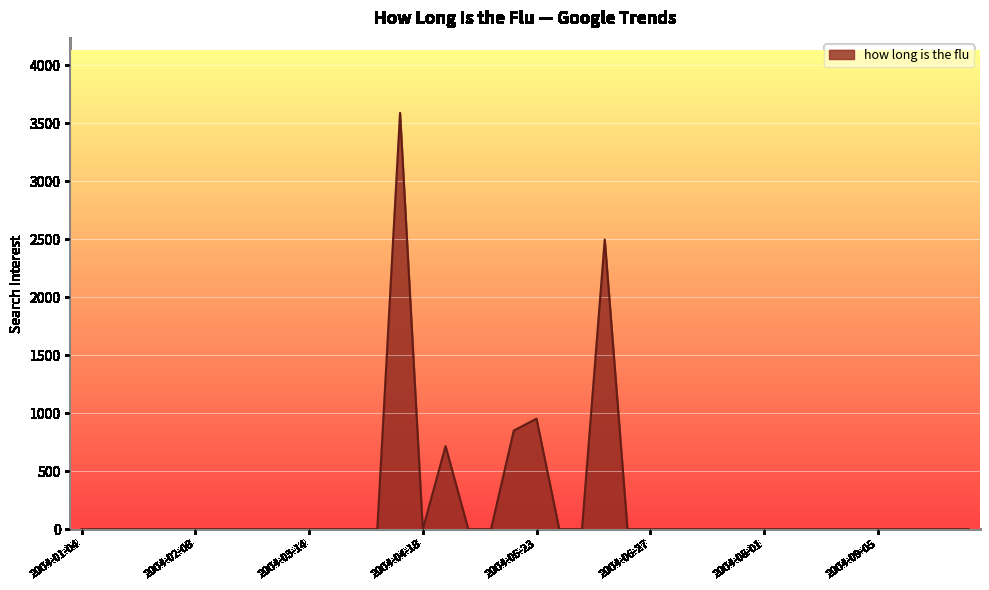

What is the difference between the maximum and minimum values?

3590.3